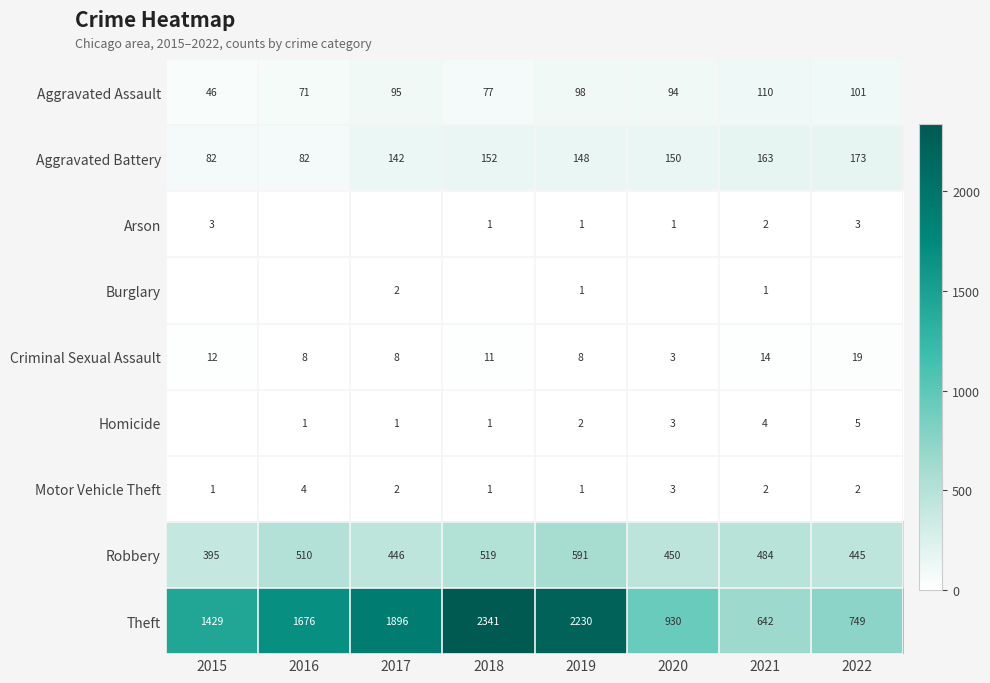

Is the value of Aggravated Battery at 2022 greater than the value of Aggravated Assault at 2020?

Yes